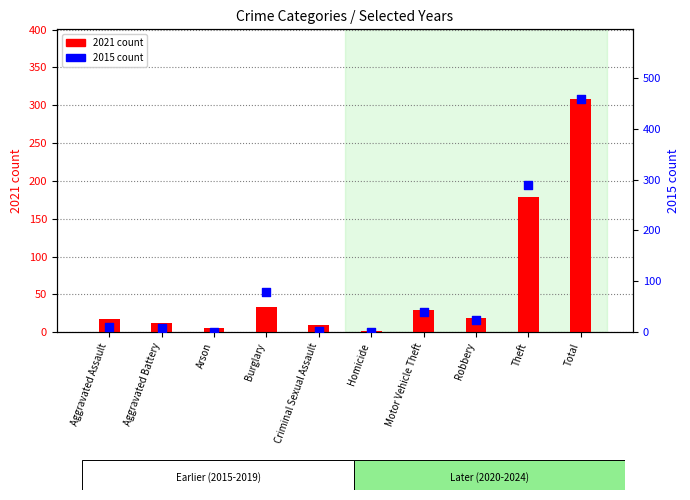

Which series contains the lowest Y value?

2021